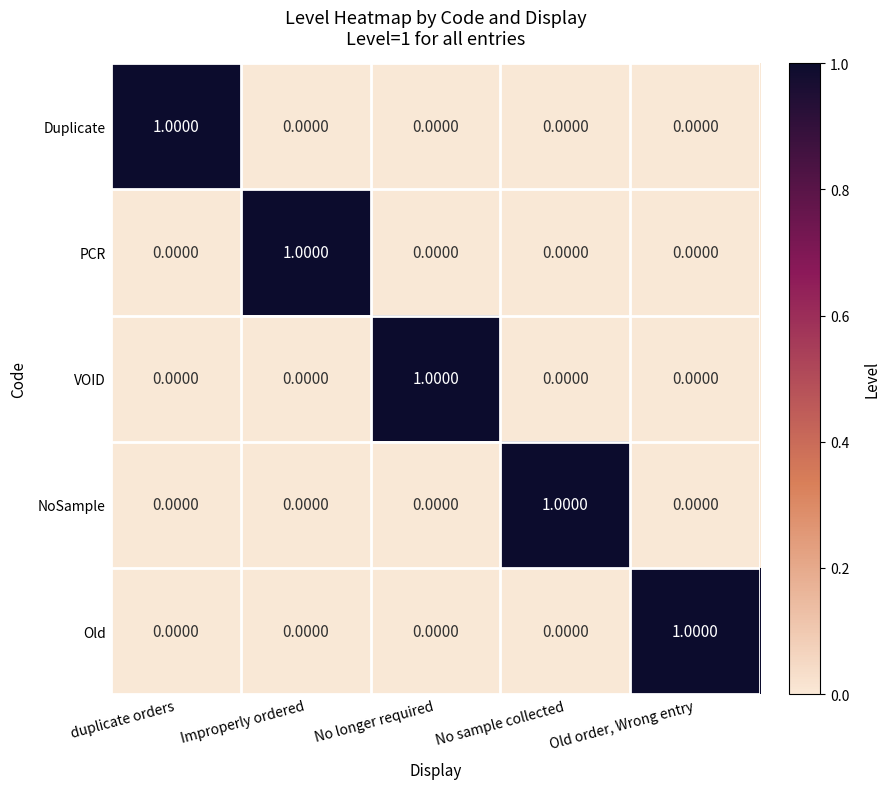

At how many categories does at least one series exceed 0?

5